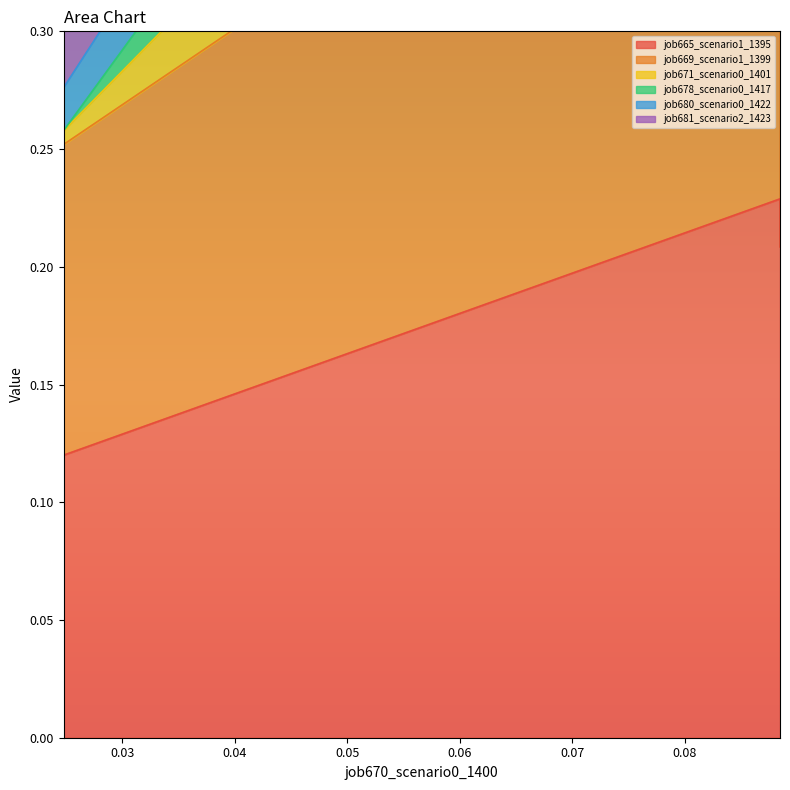

What is the average value of the job671_scenario0_1401 series?

0.7